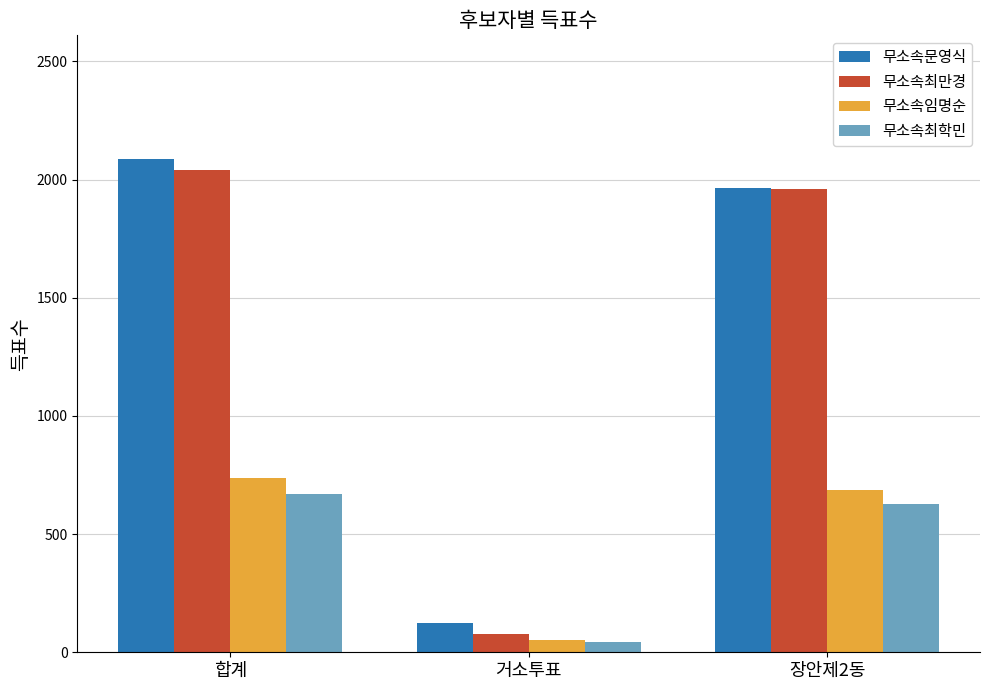

What is the difference between the 무소속문영식 values at 합계 and 거소투표?

1966